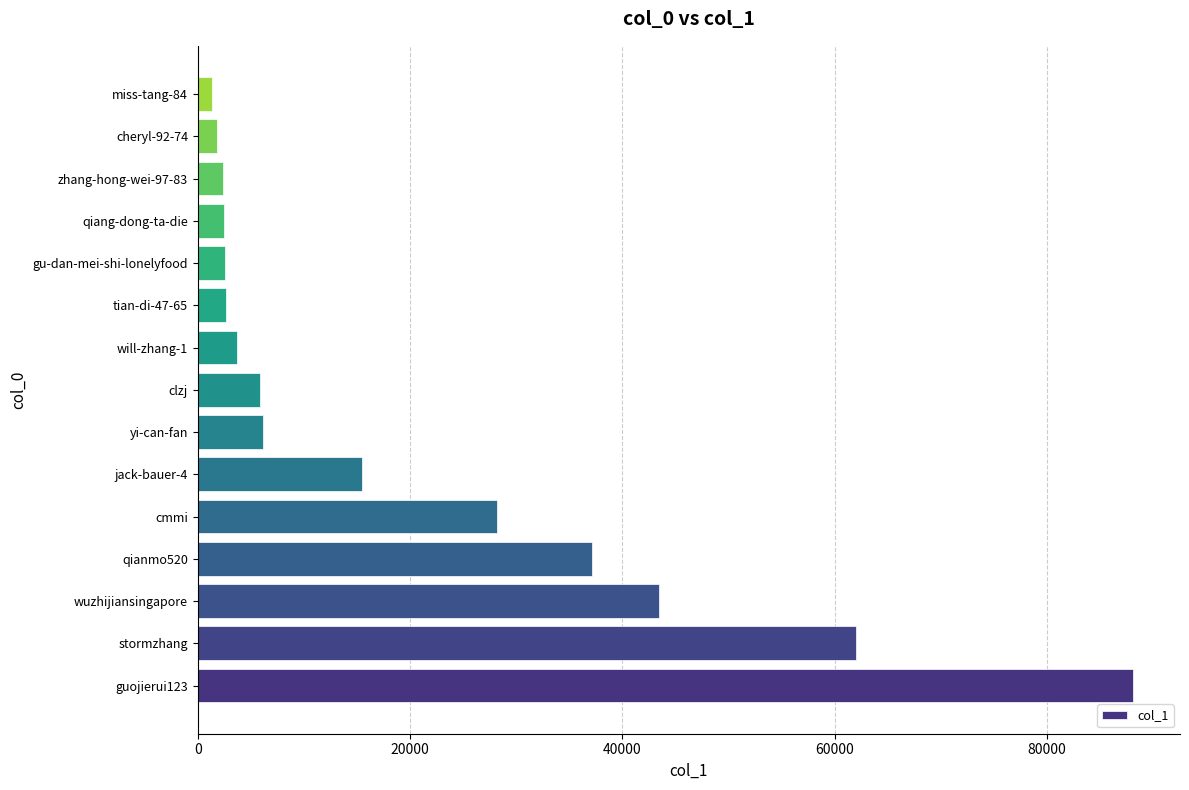

What is the average value?

20229